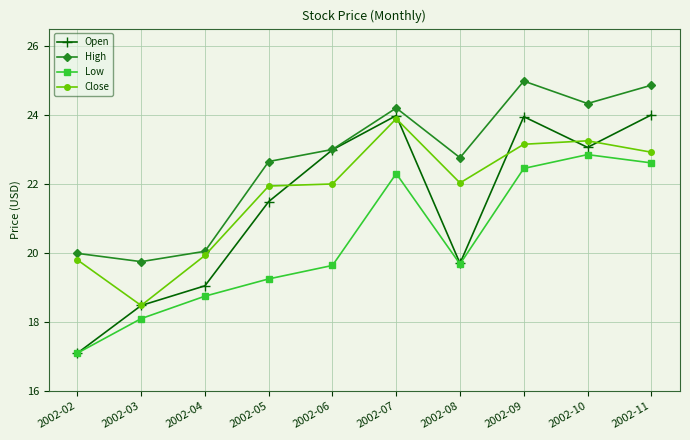

True or false: Low has a value of 8.6 at 2002-11.

False